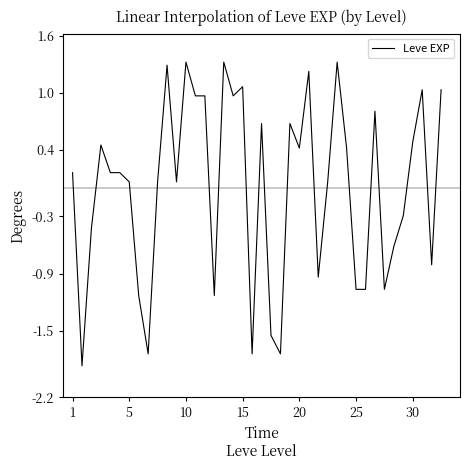

What is the minimum value shown in the chart?

-1.9